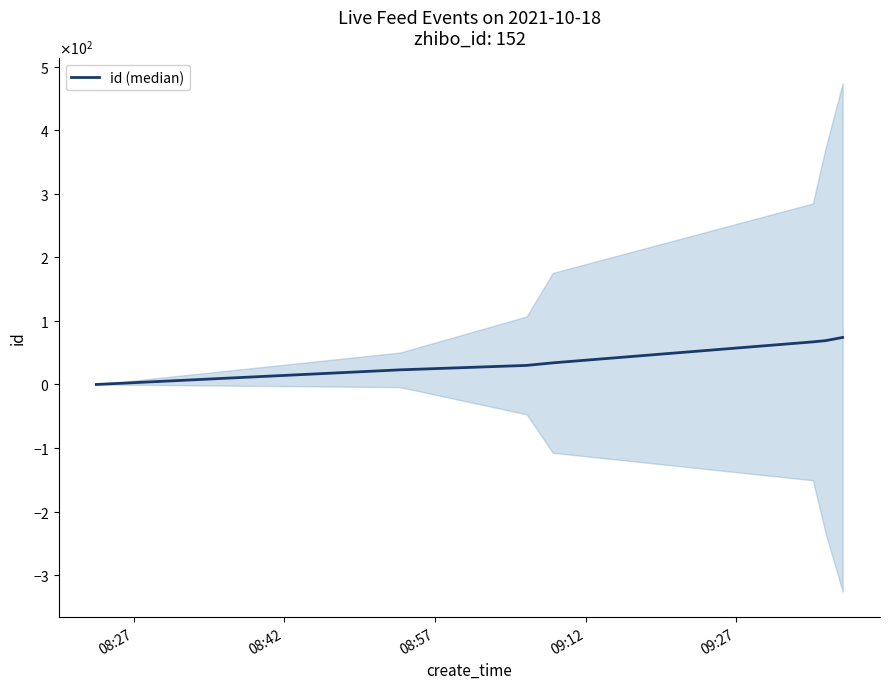

Is this an area chart (filled region under the line)?

No